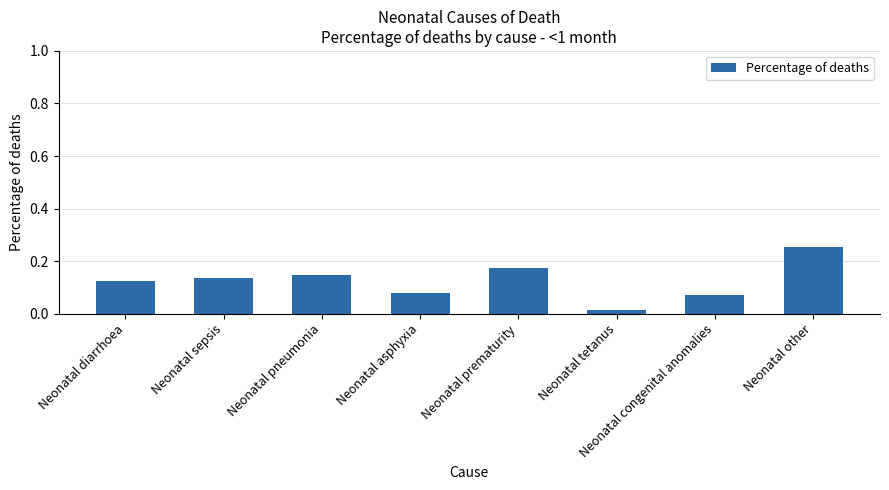

What is the sum of all values?

1.0